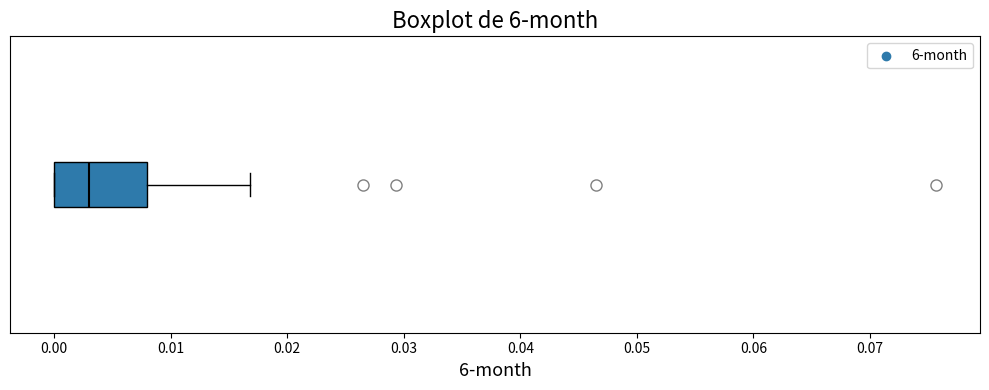

Read this box plot against the x-axis: the position of the median line, the range covered by the box, and the ends of both whiskers. The values are not printed on the chart, so give them approximately, as read against the axis.

median 0.003, box 0.000 to 0.008, whiskers 0.000 to 0.017